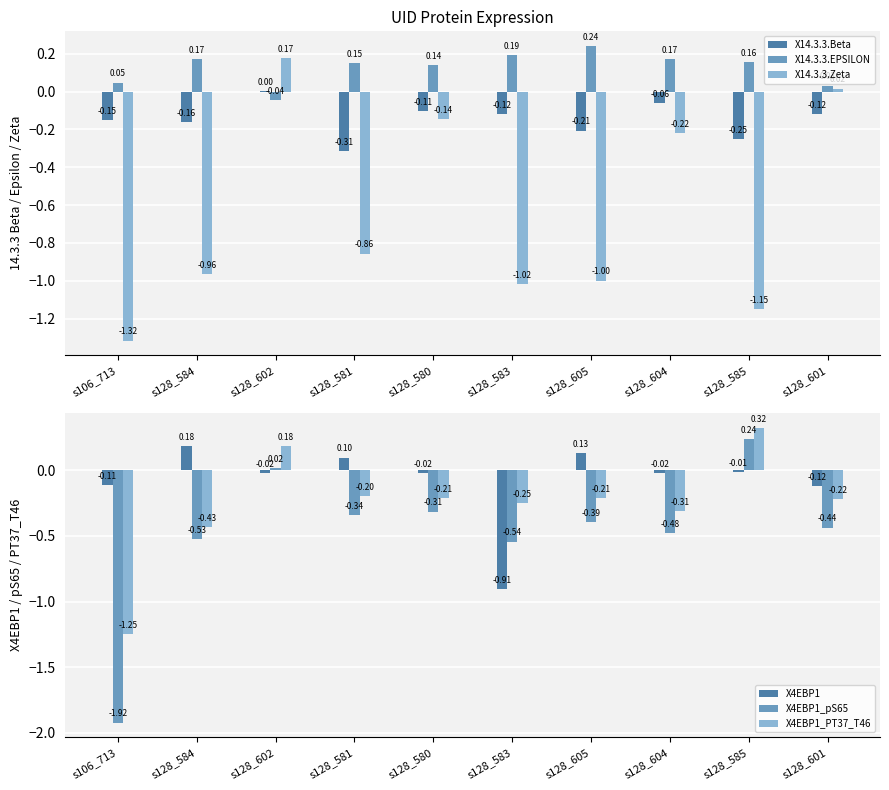

What is the label of the 10th bar from the right?

s106_713